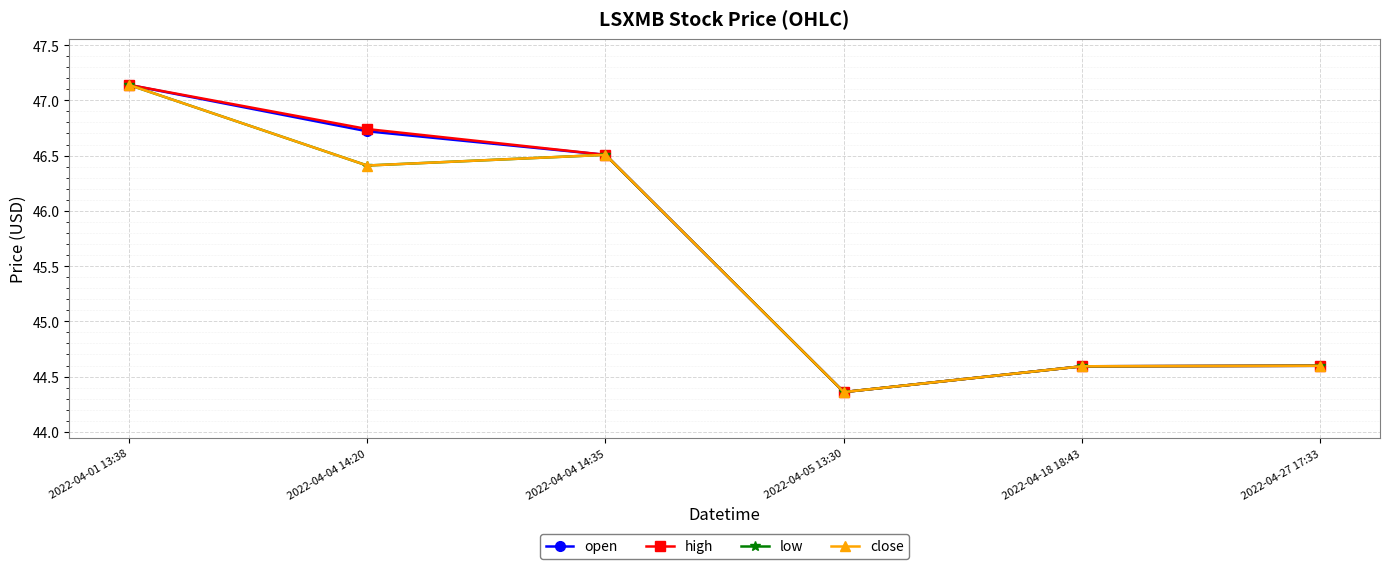

Does the chart have visible grid lines?

Yes